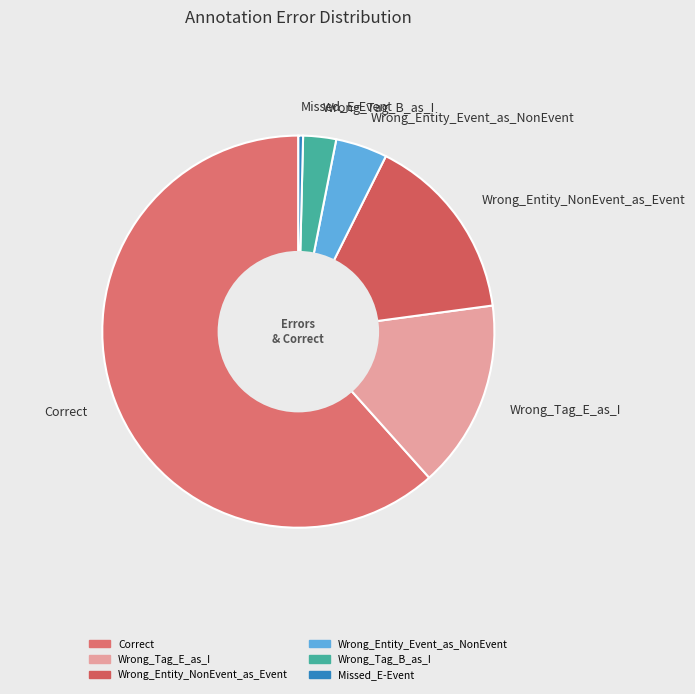

Is there a majority slice in this chart?

Yes